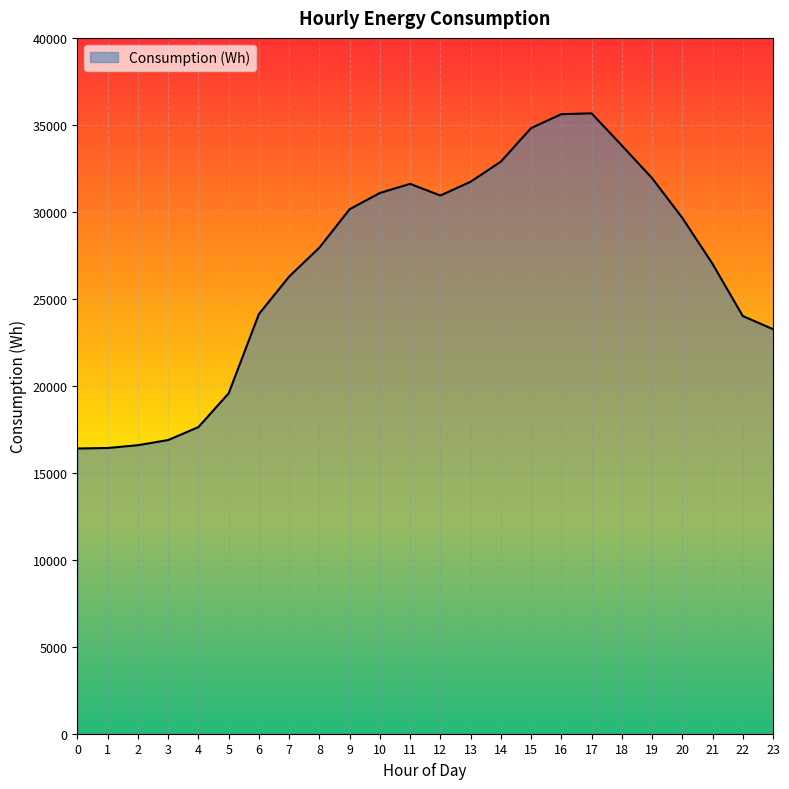

What is the difference between the values at 22 and 18?

9803.5